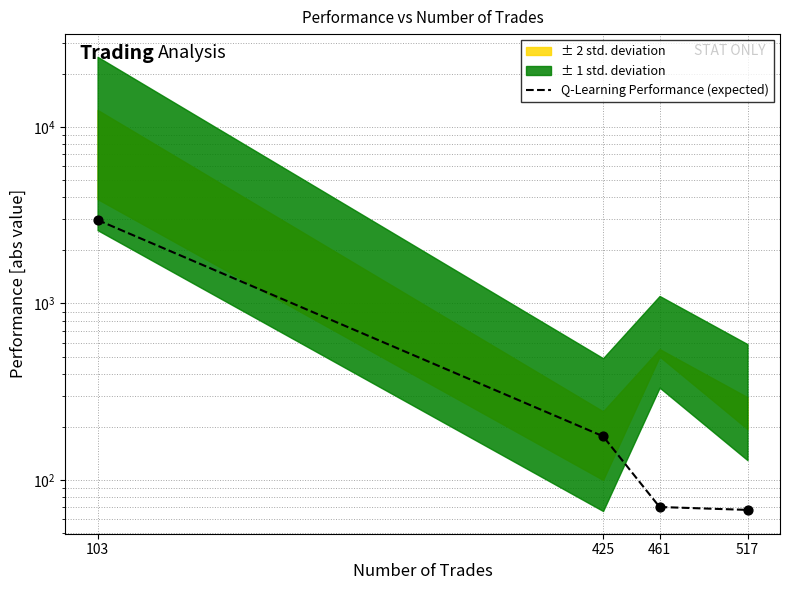

What is the change in value from 103 to 425?

-2795.9